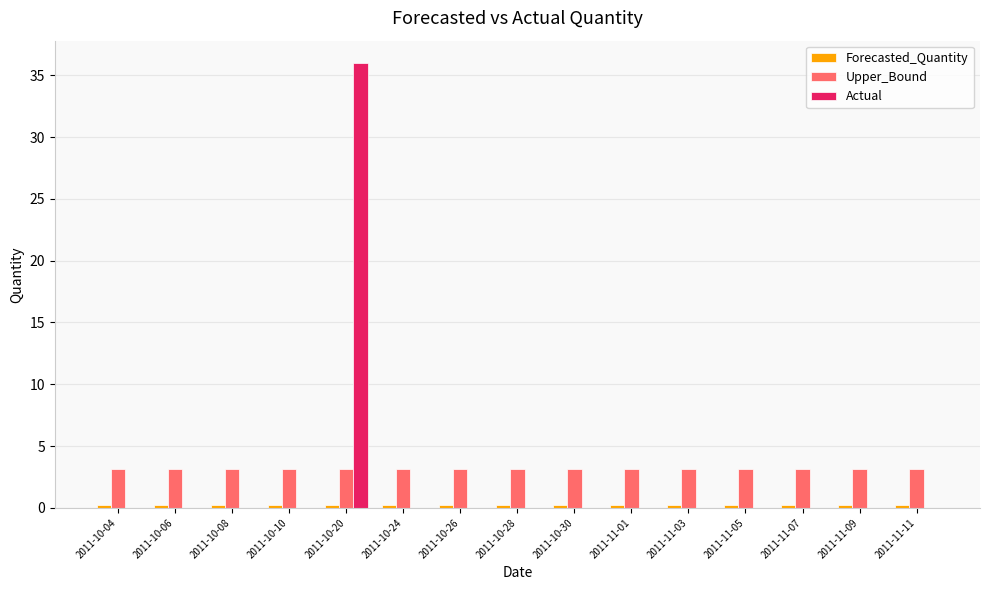

True or false: Upper_Bound has a value of 4.7 at 2011-11-05.

False